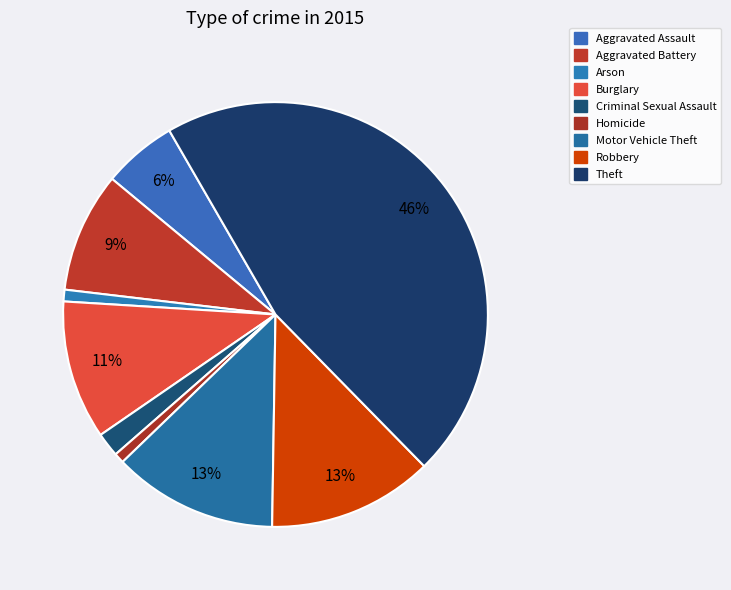

Between Theft and Burglary, which is larger?

Theft